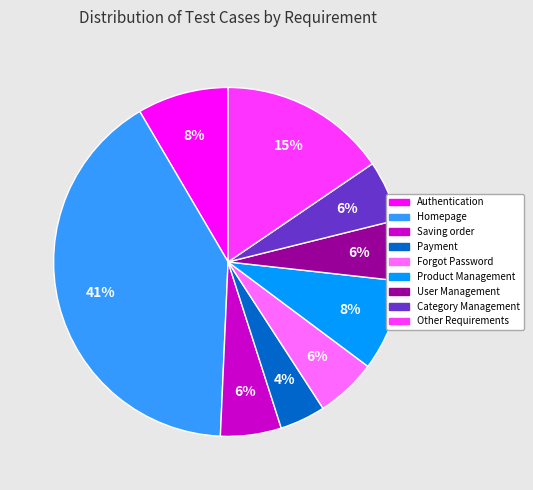

Is there any slice that represents more than half of the pie?

No